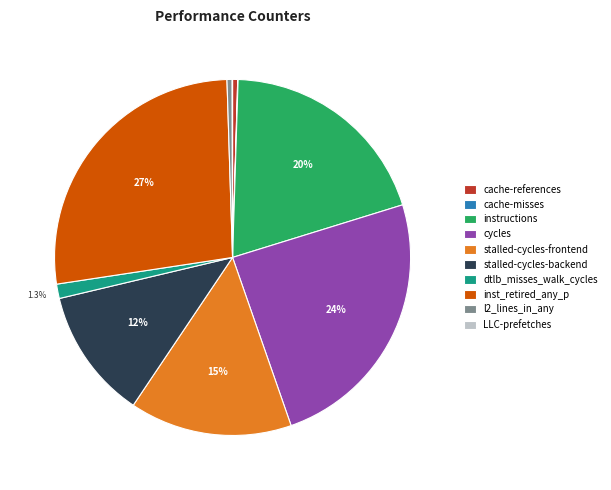

Is it true that cycles is 39% of the pie?

False